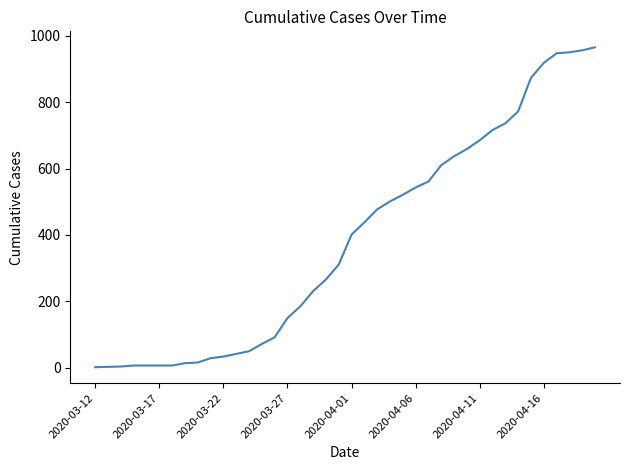

What is the average value?

385